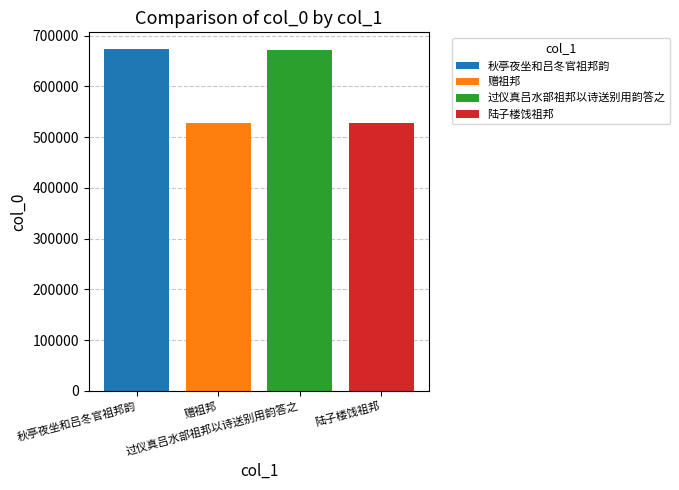

How many series are shown in this chart?

4